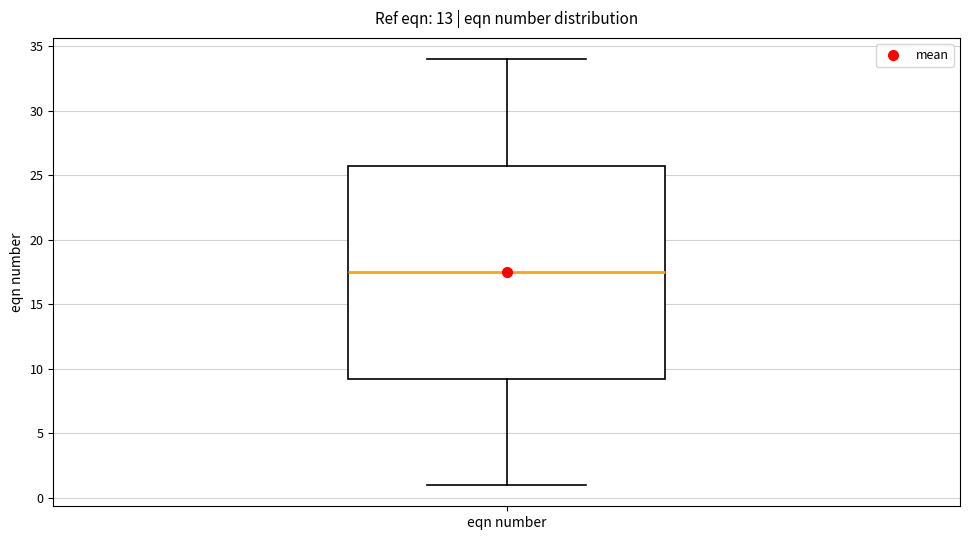

Where does the upper whisker of the box for eqn number end on the y-axis? The values are not printed on the chart, so give them approximately, as read against the axis.

34.0